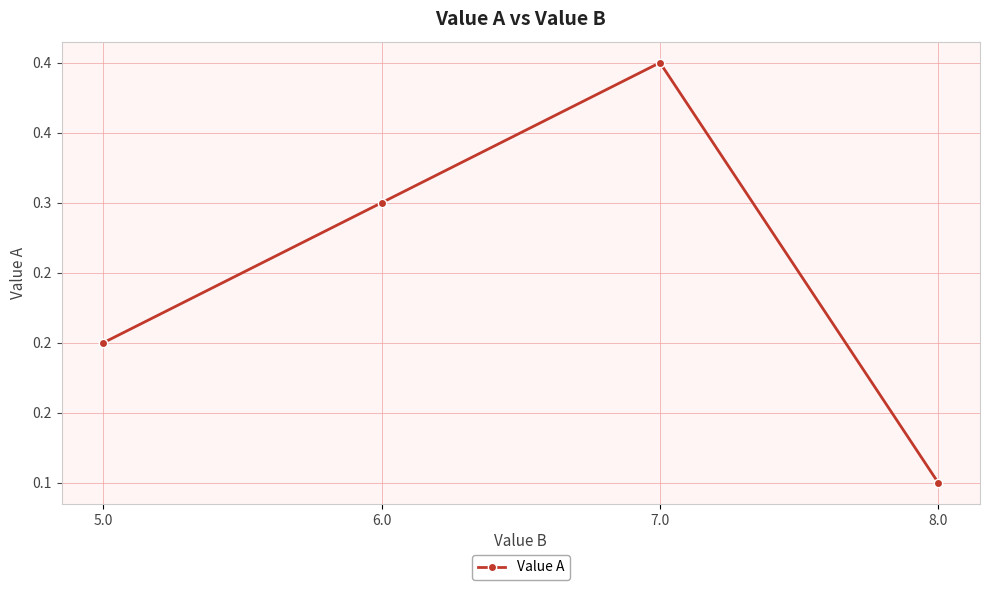

Is this an area chart (filled region under the line)?

No